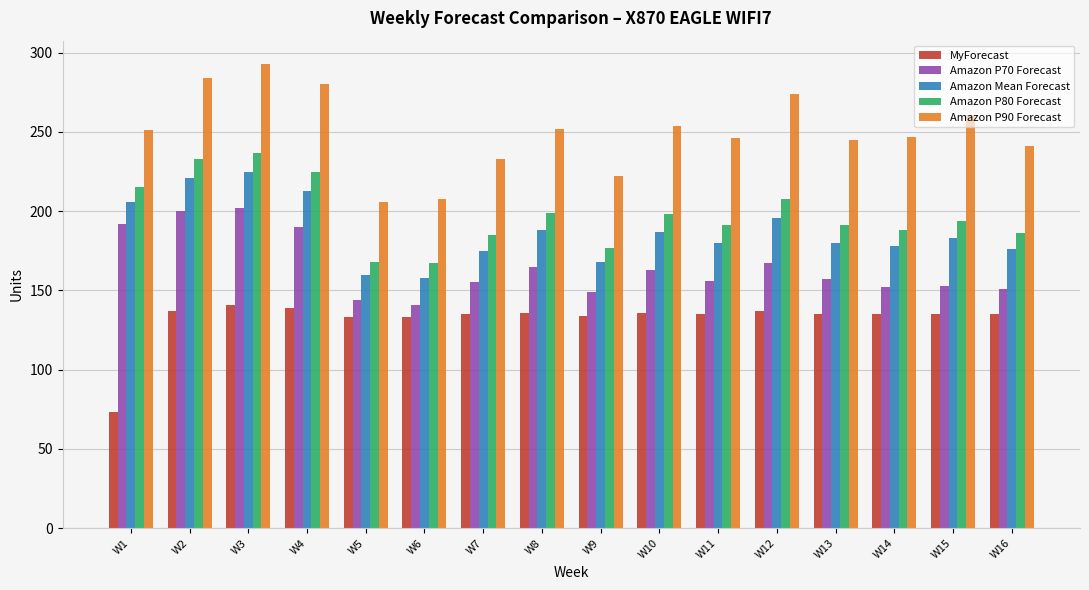

What is the greatest value displayed?

293